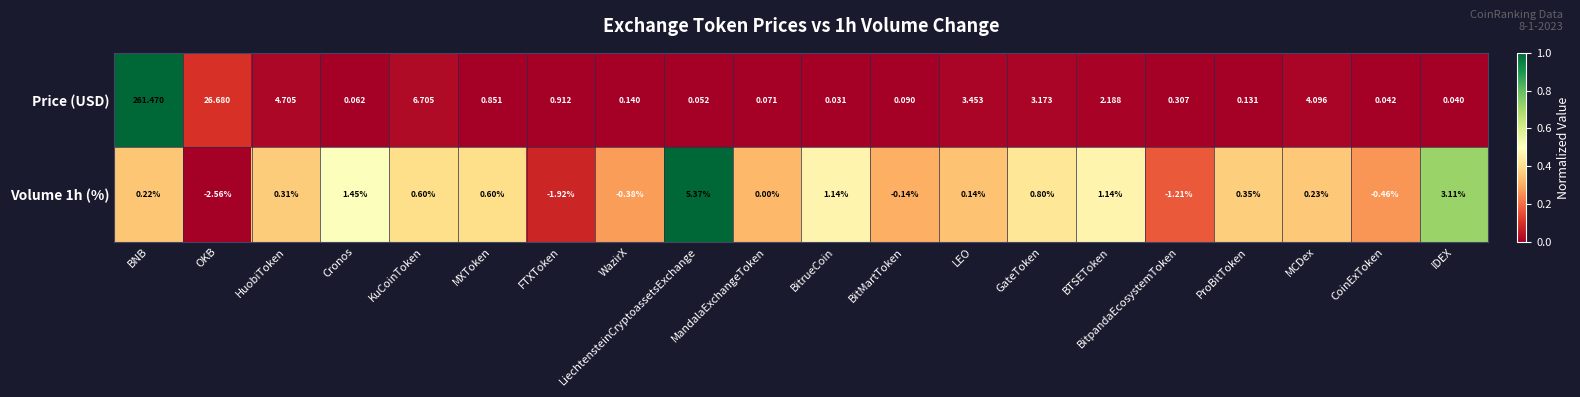

How many distinct data groups are displayed?

2